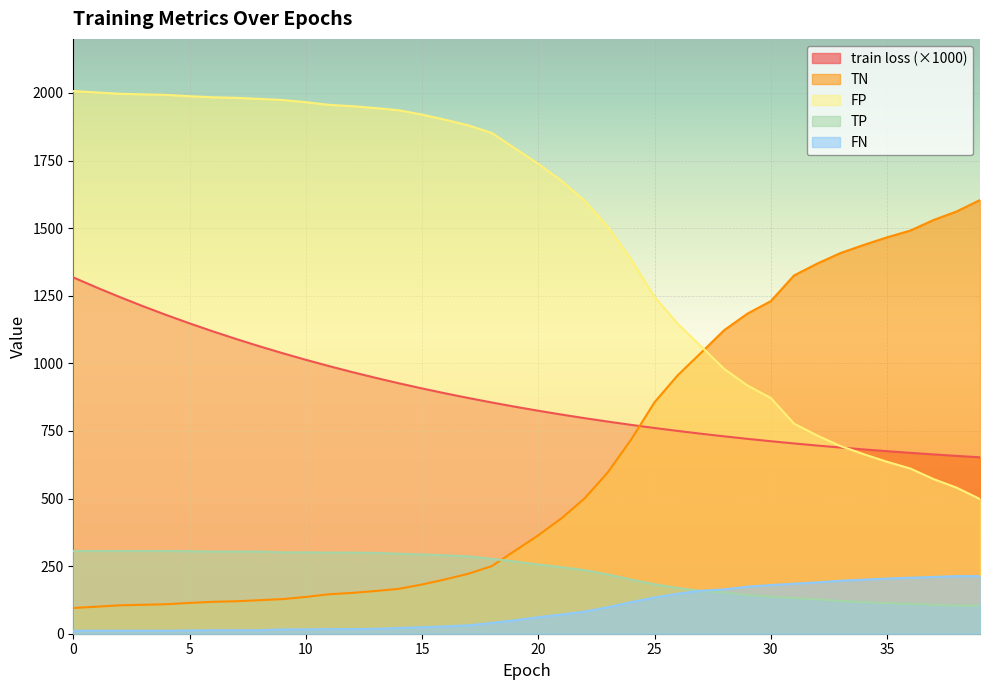

The FP series shows 1057.7 at 35. True or false?

False